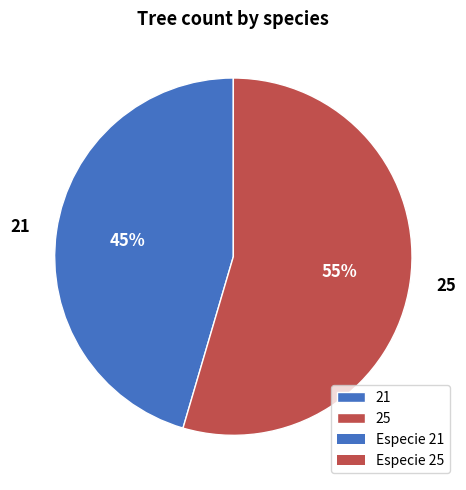

Is it true that 25 is 64% of the pie?

False